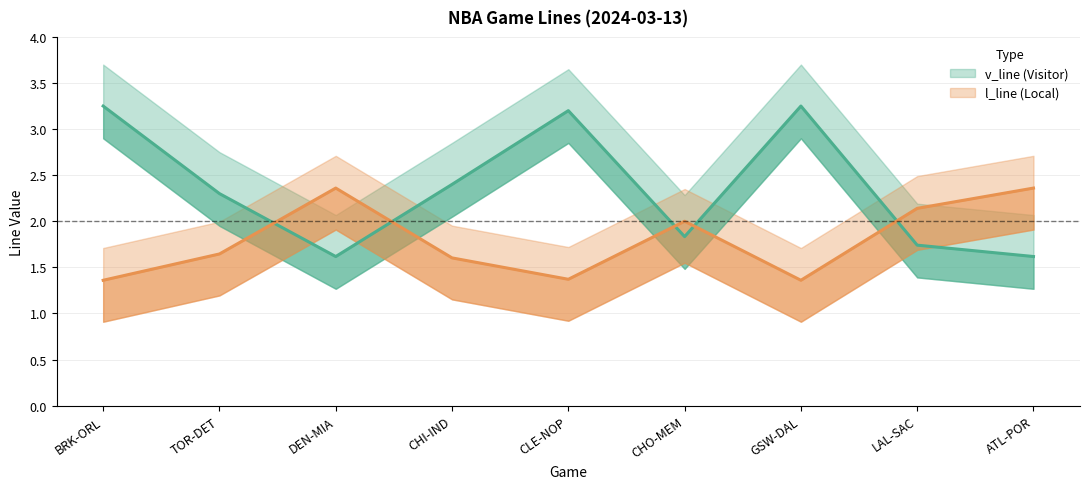

Which category has the lowest value across all series?

BRK-ORL